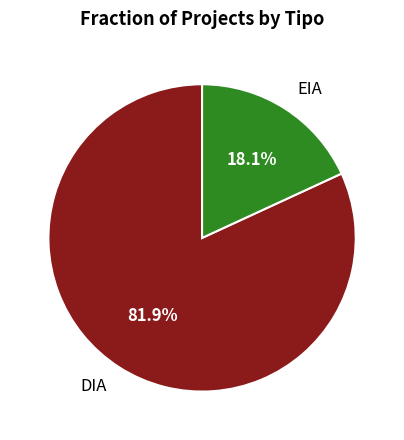

Combined, do EIA and DIA account for over 50%?

Yes